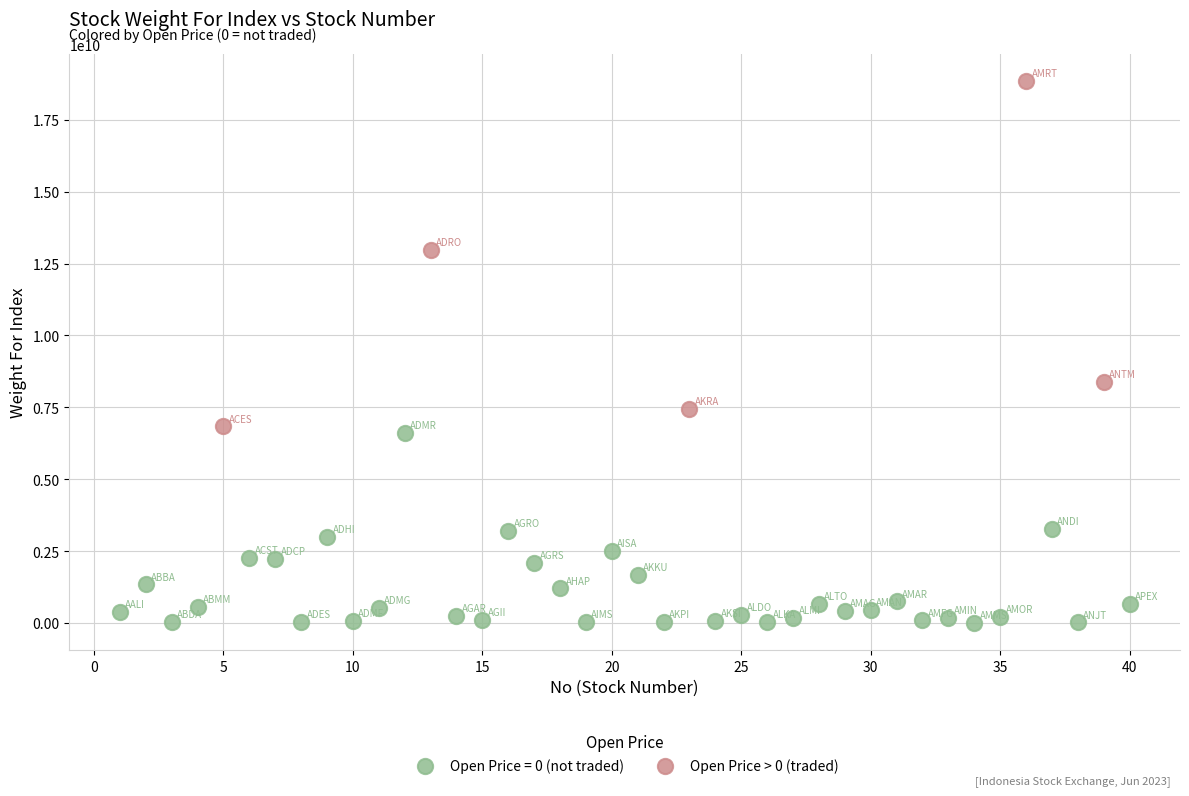

Which series has the widest spread of Y values?

Open Price > 0 (traded)